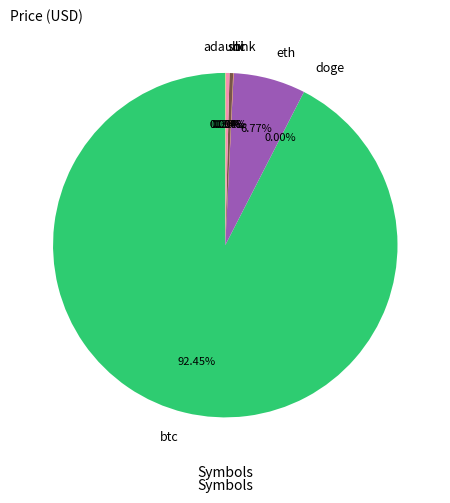

What is the majority slice?

btc